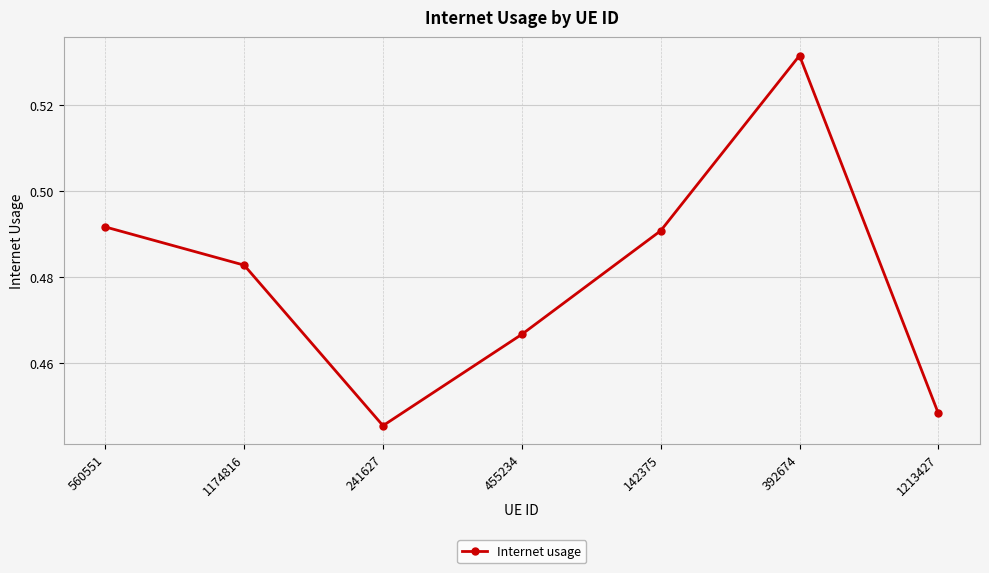

Which label corresponds to the largest value in the chart?

392674